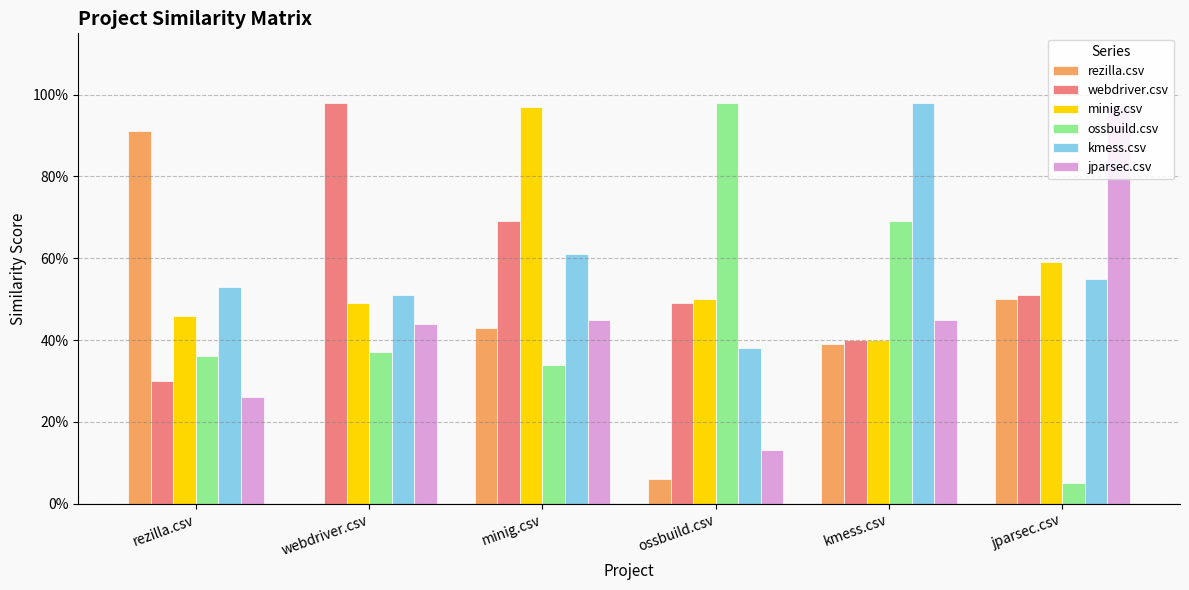

Are the bars grouped side by side (vs. stacked)?

Yes